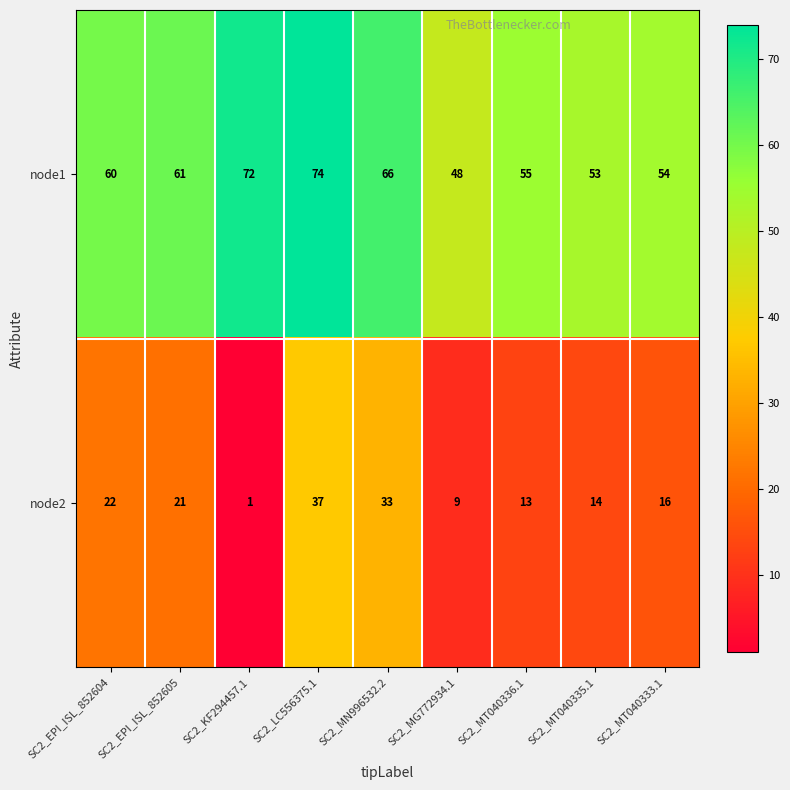

Rank the series by their average value, from highest to lowest.

node1, node2